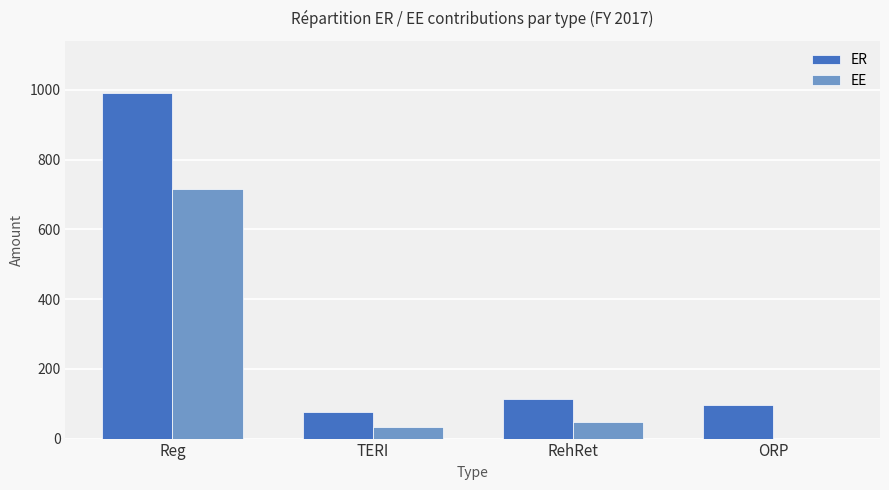

Which category has the highest value across all series?

Reg